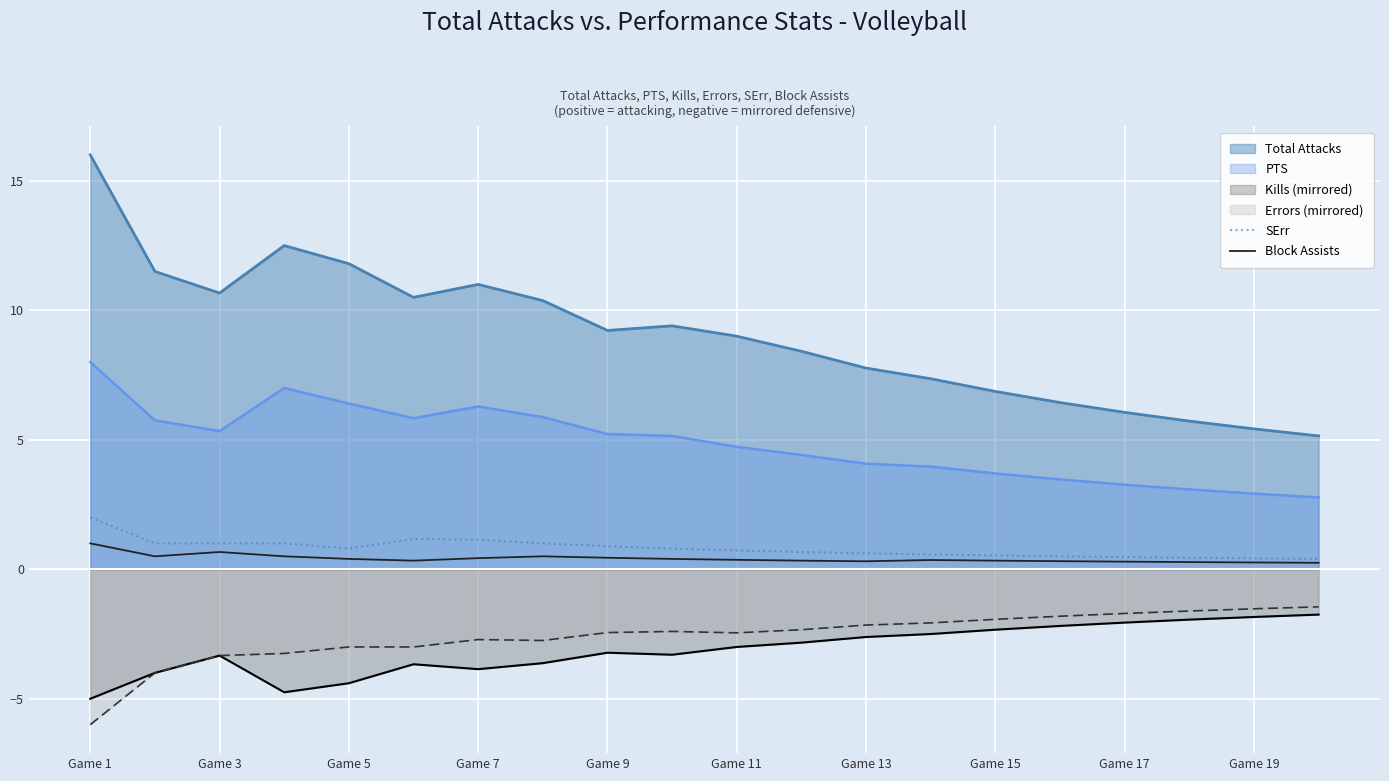

What are all the series names shown in the legend?

Total Attacks, PTS, Kills (mirrored), Errors (mirrored), SErr, Block Assists